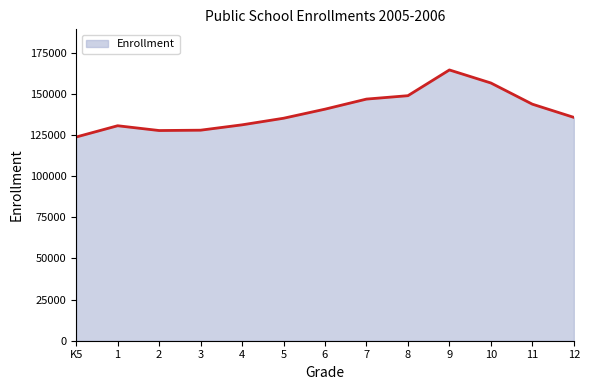

Approximately how many times larger is the value at 6 compared to 8?

0.9